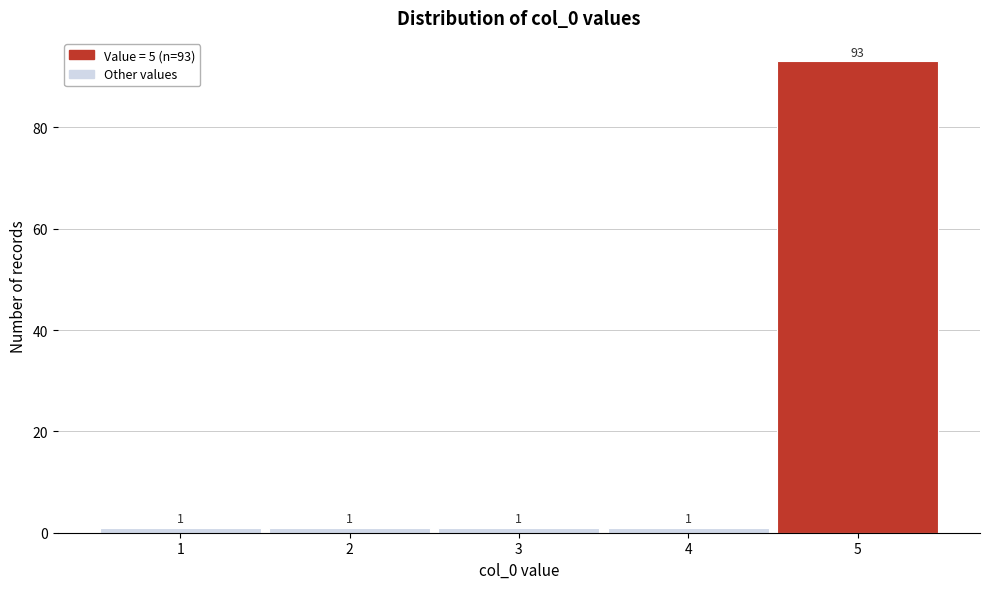

Over which range of the x-axis is the bar tallest?

4.5 to 5.5